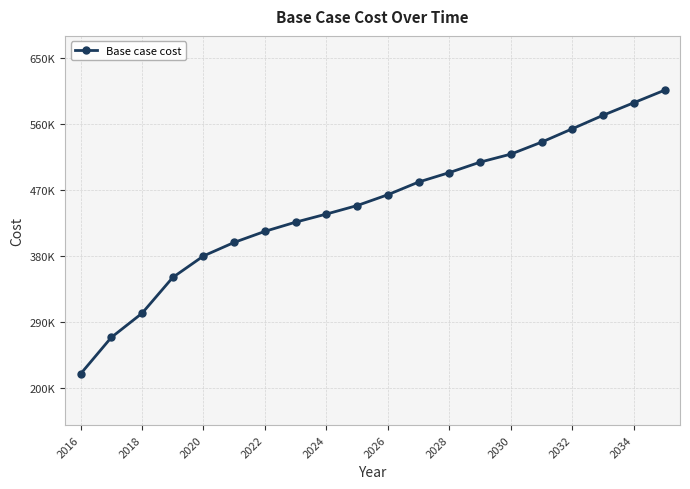

Reading left to right, transcribe all the data shown in this chart.

219565.4	269301.2	302218.9	351034.3	380310.9	398782.7	413849.3	426361.3	437377.7	448963.1	463737.0	481019.9	493871.5	508093.9	518990.3	535330.8	553540.4	571919.5	589003.7	606046.2